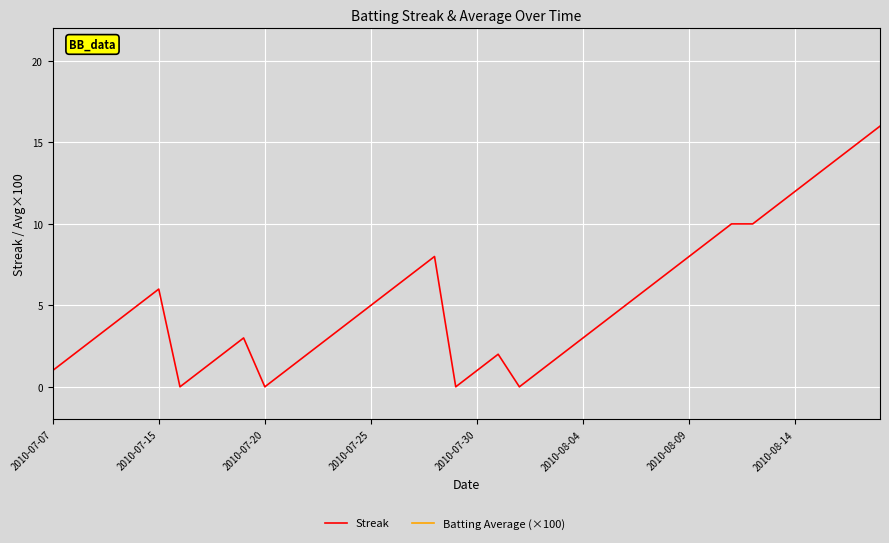

What is the difference between the second highest and second lowest values in the Streak series?

15.0